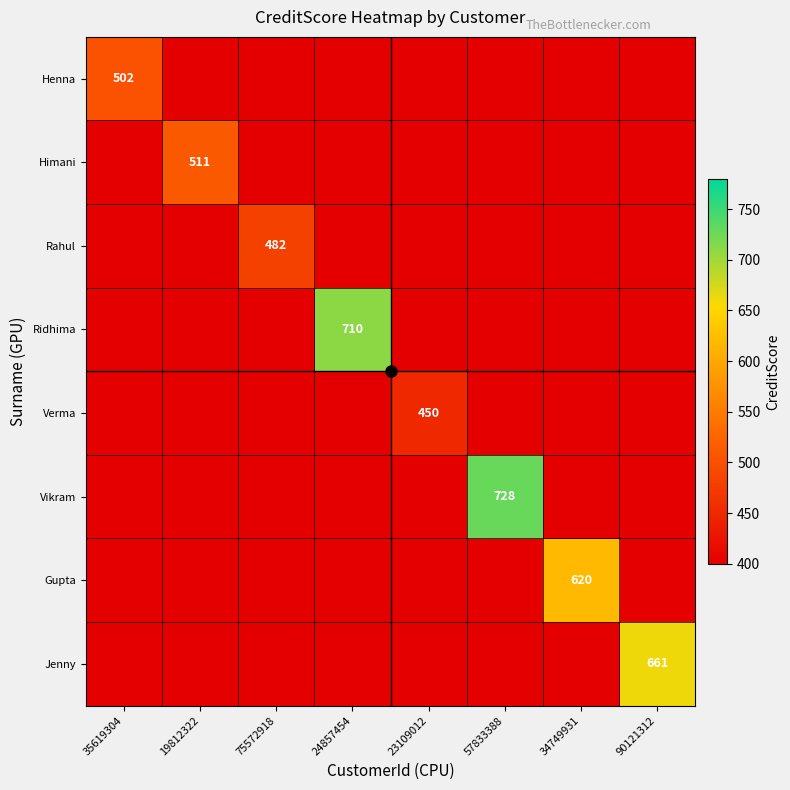

Which label corresponds to the largest value in the chart?

57833388